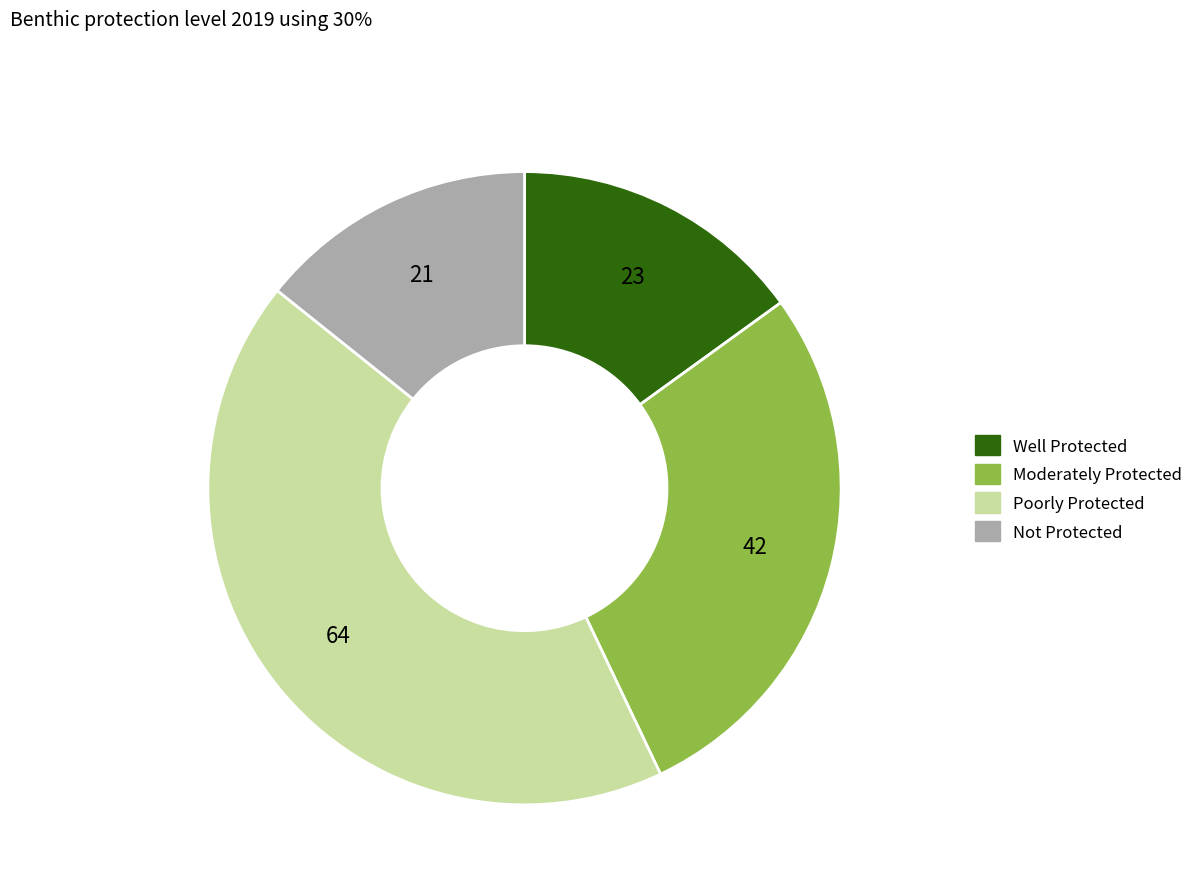

Does any single category account for the majority?

No